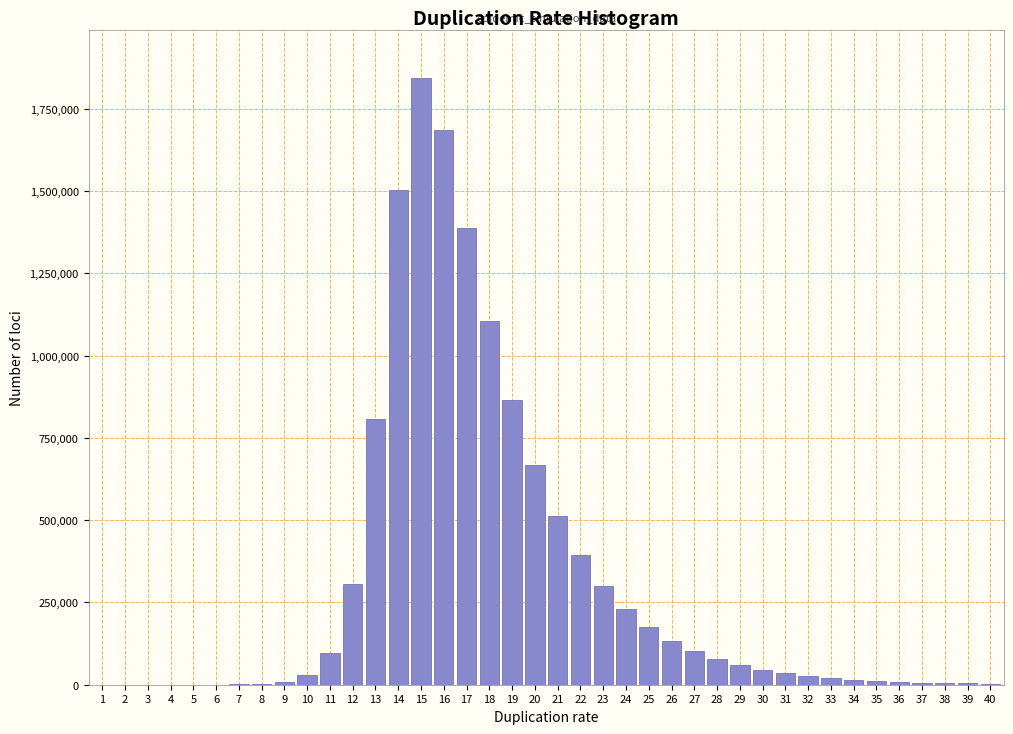

What is the greatest value displayed?

1843877.9